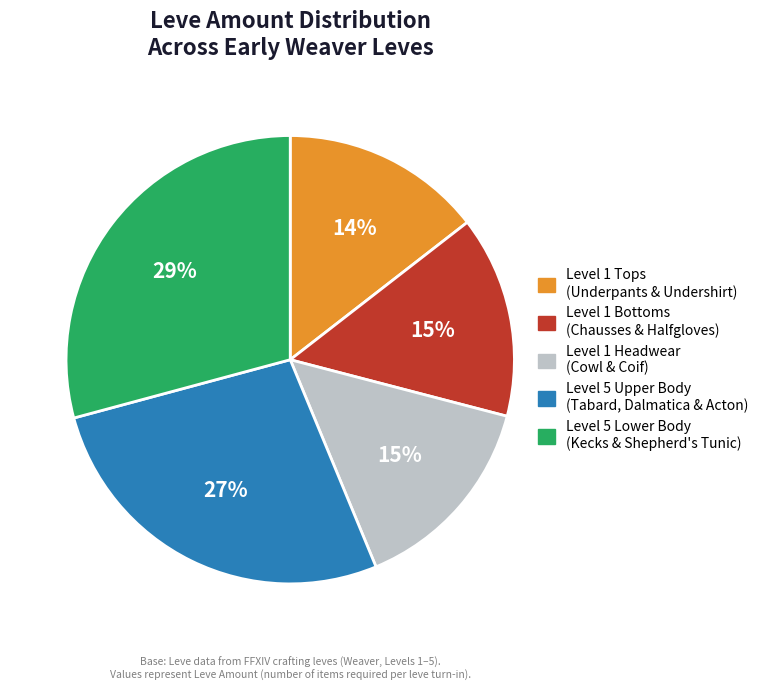

Count the number of slices in the pie.

5